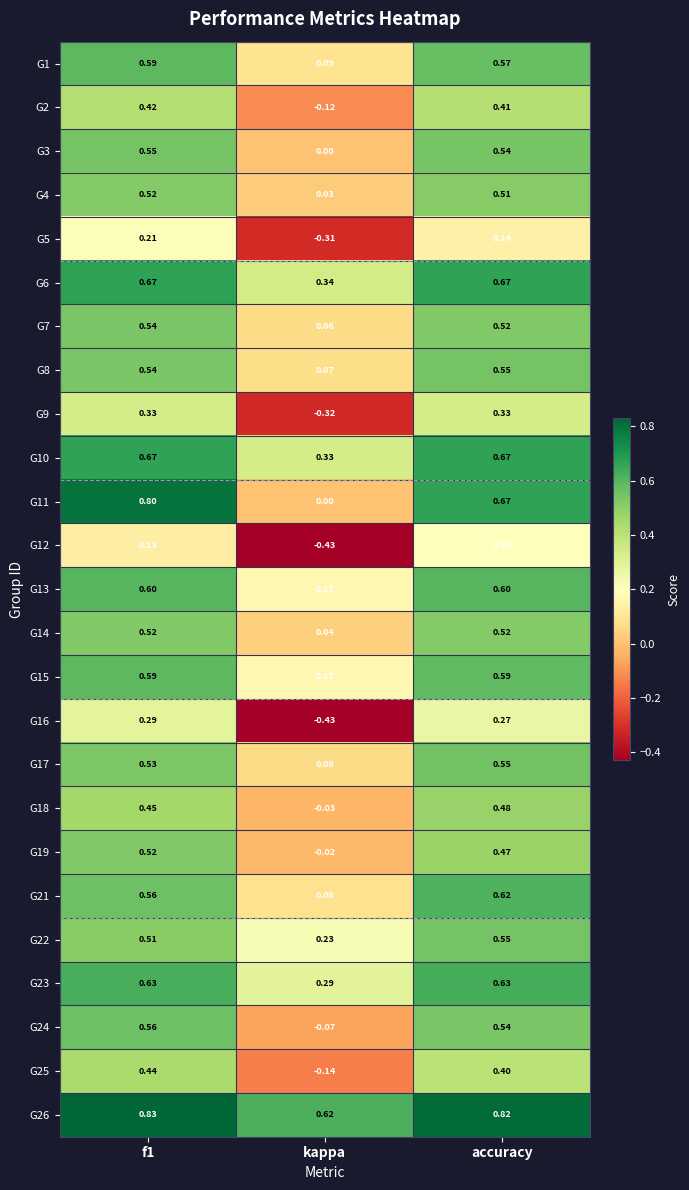

Is the value of G12 at kappa greater than the value of G15 at f1?

No